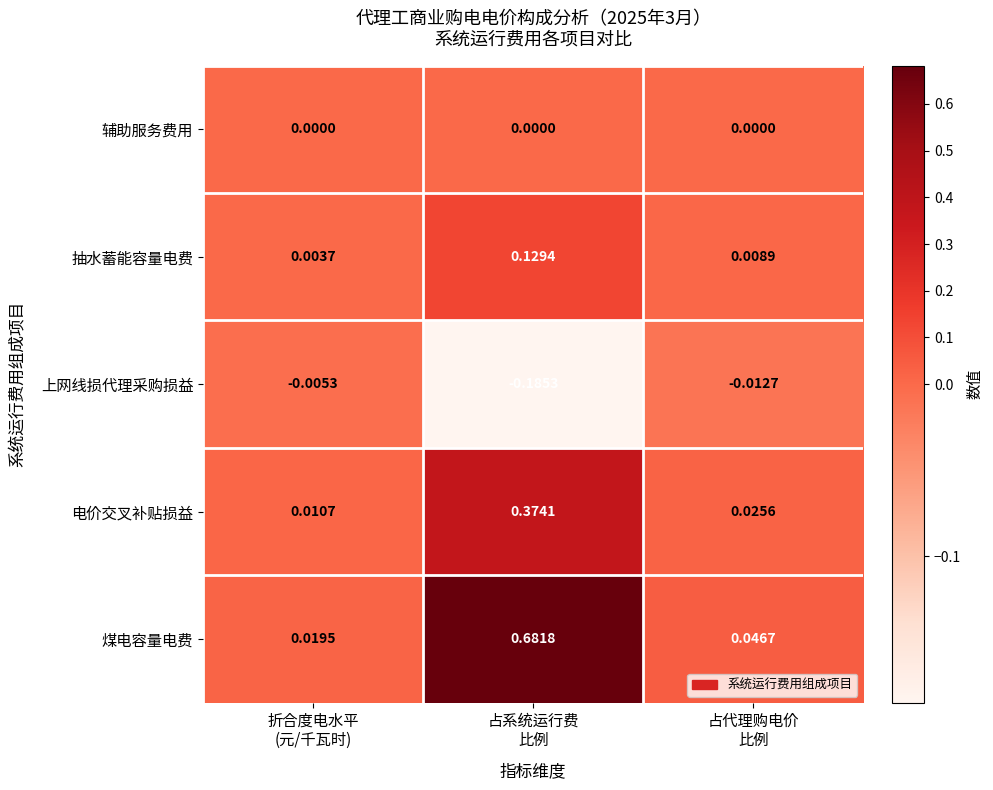

Which series has the largest total across all categories?

煤电容量电费